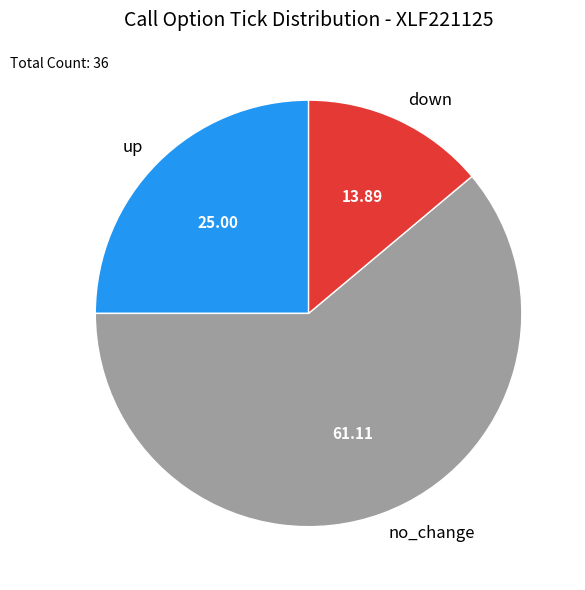

Rank the categories by value from highest to lowest.

no_change, up, down